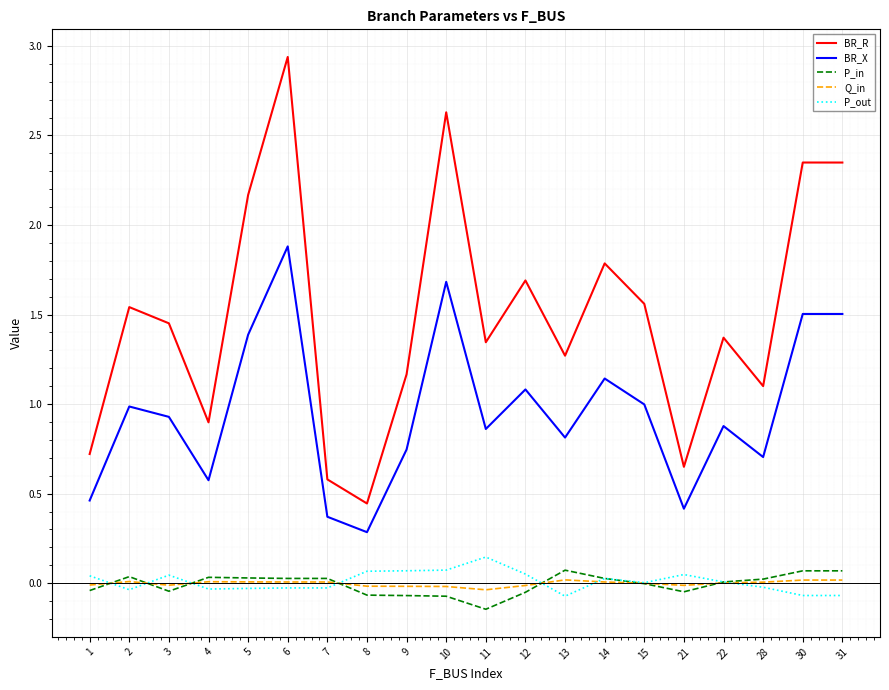

True or false: P_in has a value of 0.0 at 14.

True